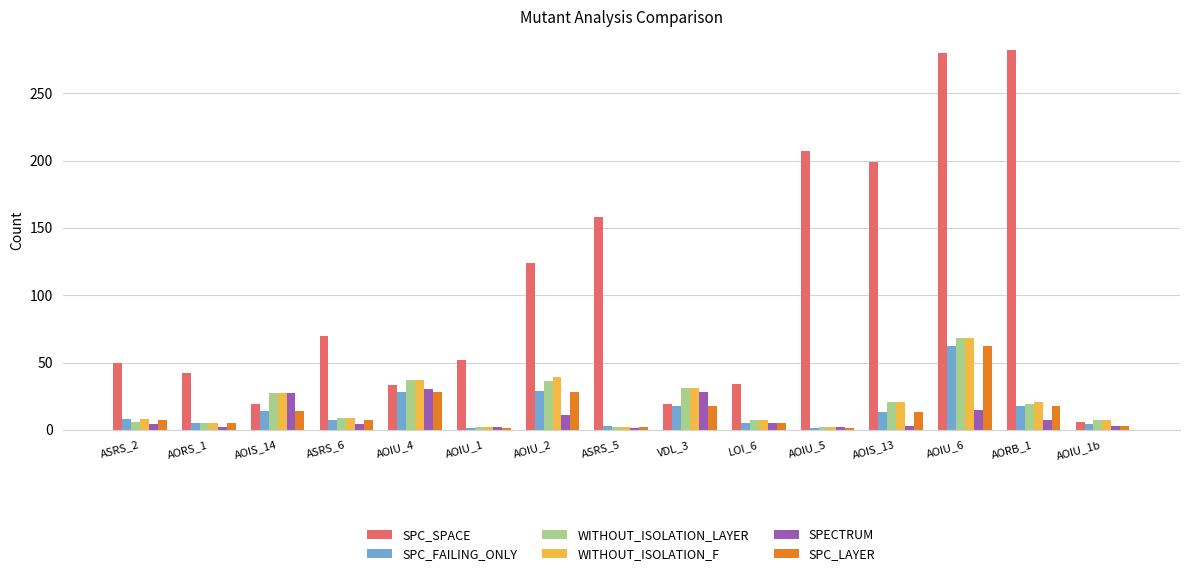

What is the maximum value shown in the chart?

282